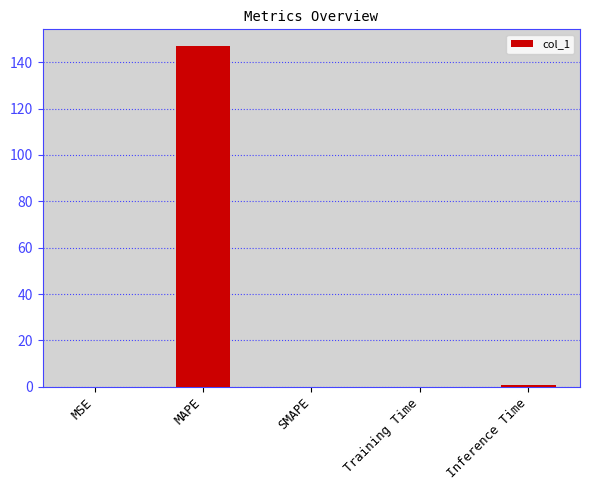

Count the number of categories in the chart.

5